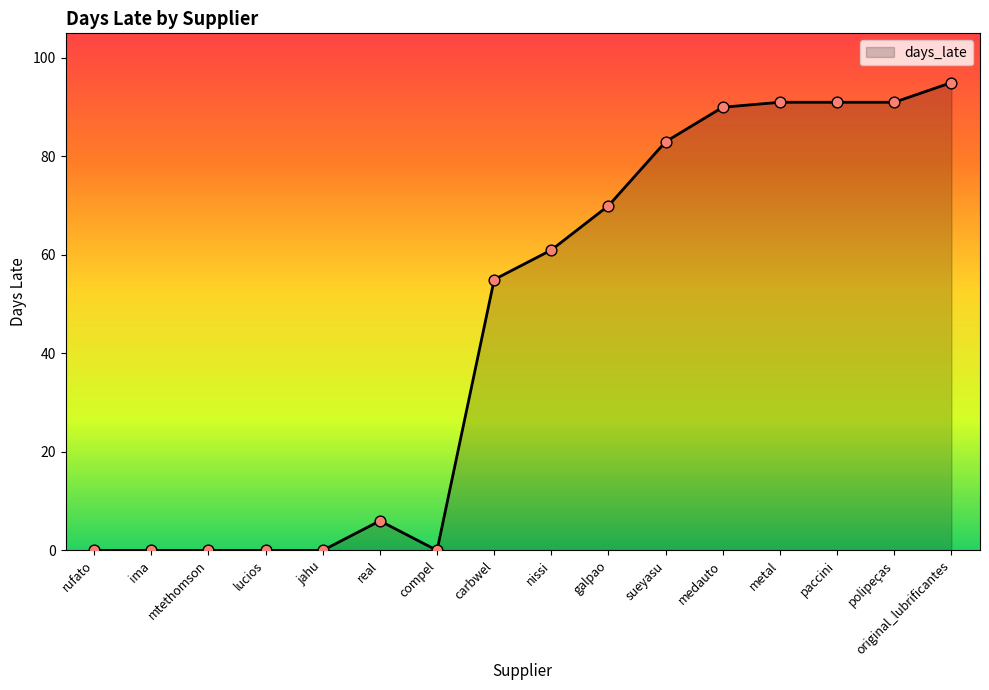

Approximately how many times larger is the value at galpao compared to metal?

0.8